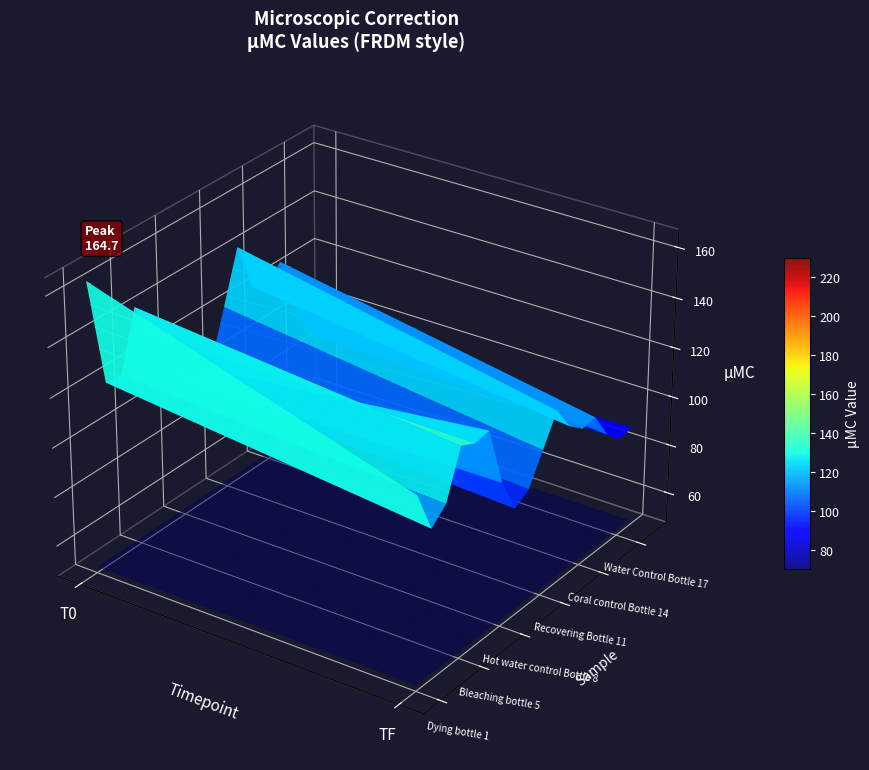

Is it true that Hot water control Bottle 9 equals 125.8 at 1?

False